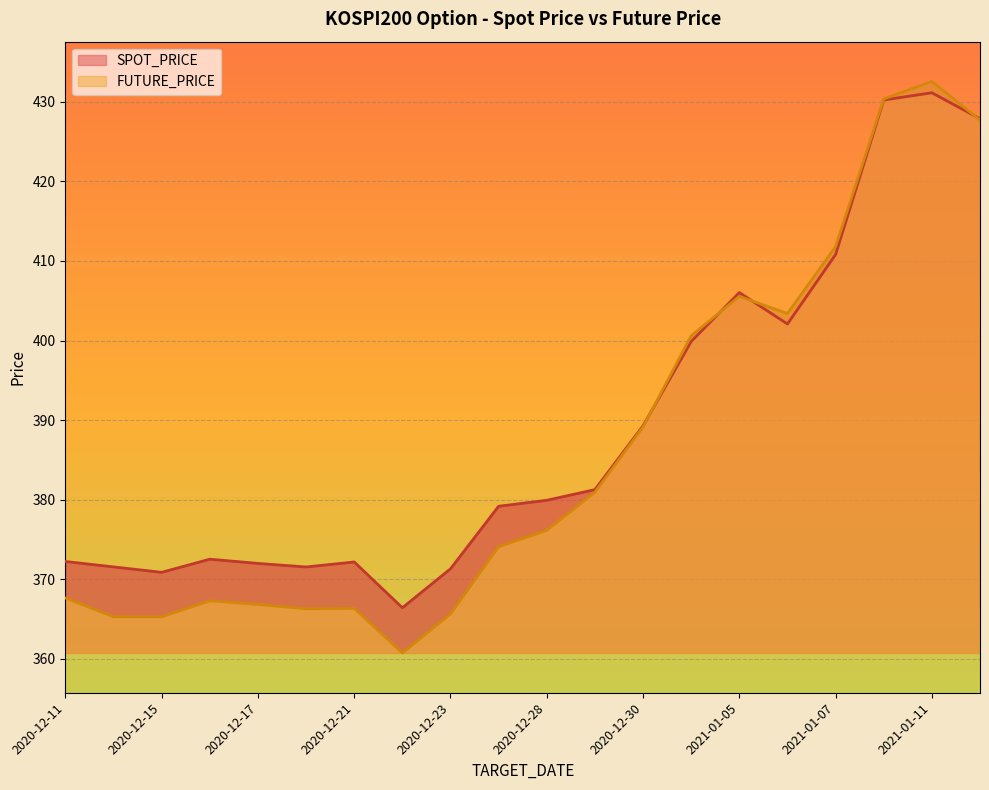

What is the difference between the second highest and minimum values in the SPOT_PRICE series?

63.8